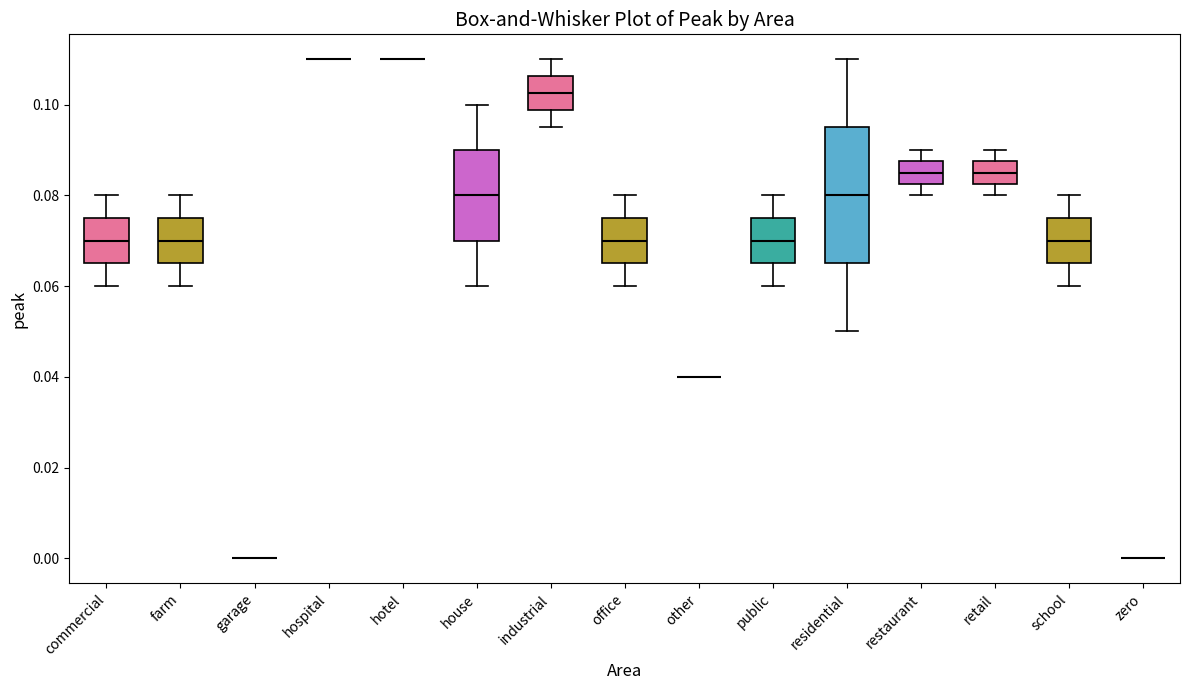

Where does the upper whisker of the box for office end on the y-axis? The values are not printed on the chart, so give them approximately, as read against the axis.

0.080